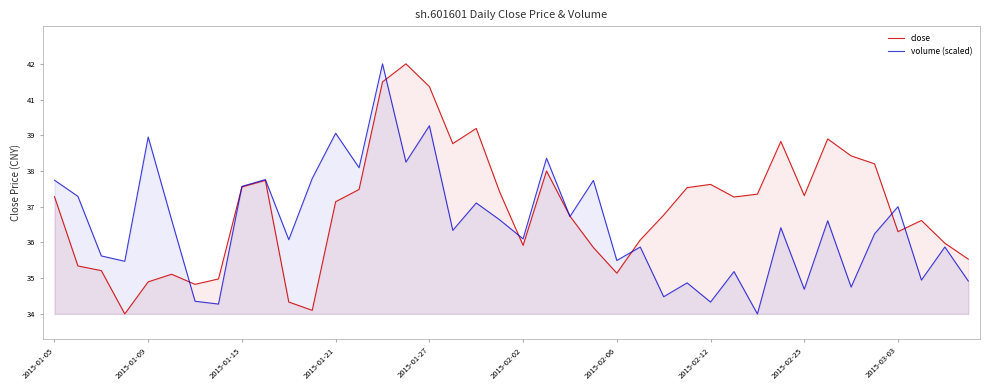

At which category is the sum across all series the highest?

14